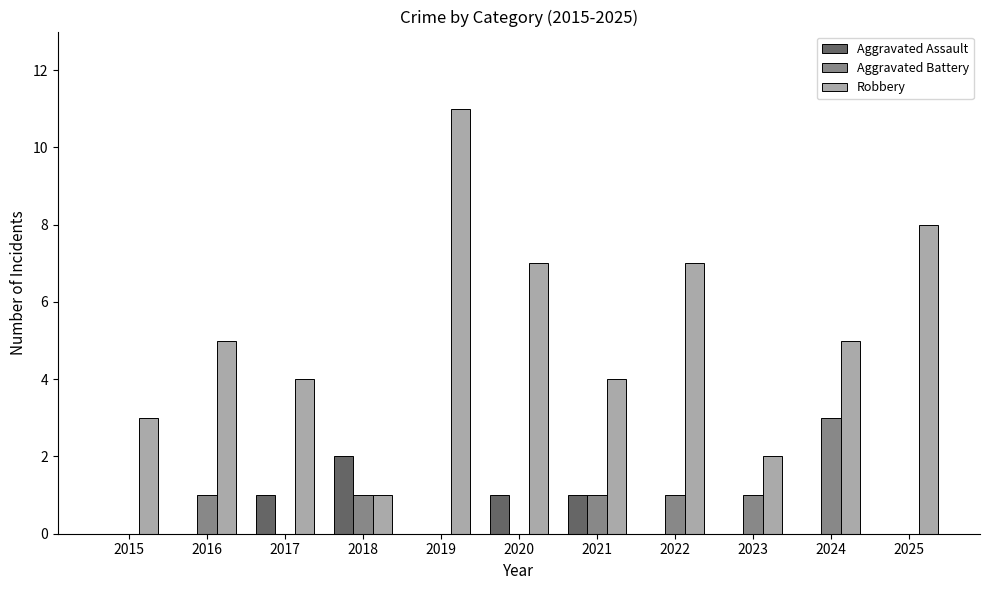

At which label does Aggravated Assault reach its peak?

2018